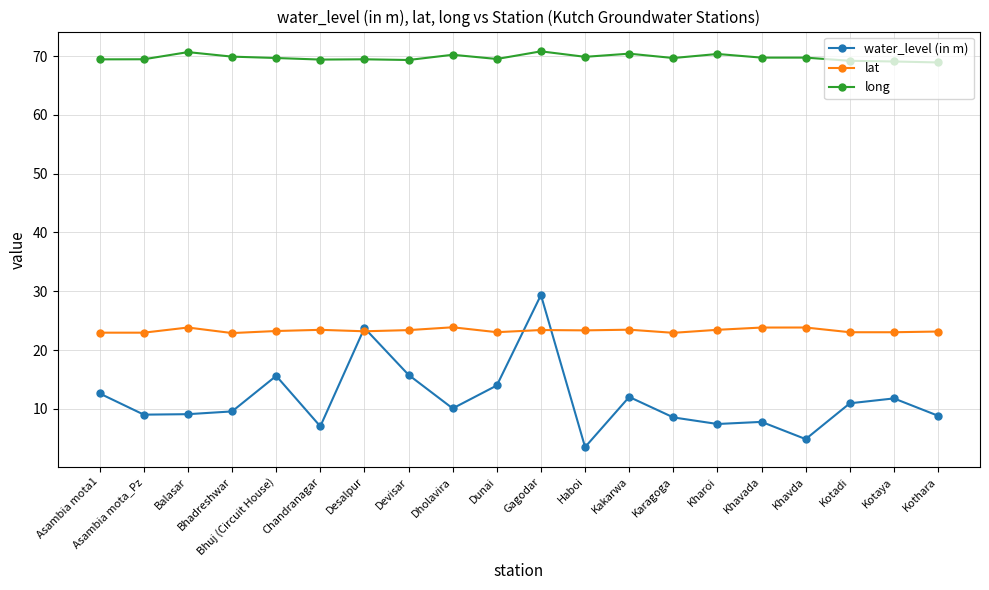

Where does the long series first go above 69?

Asambia mota1